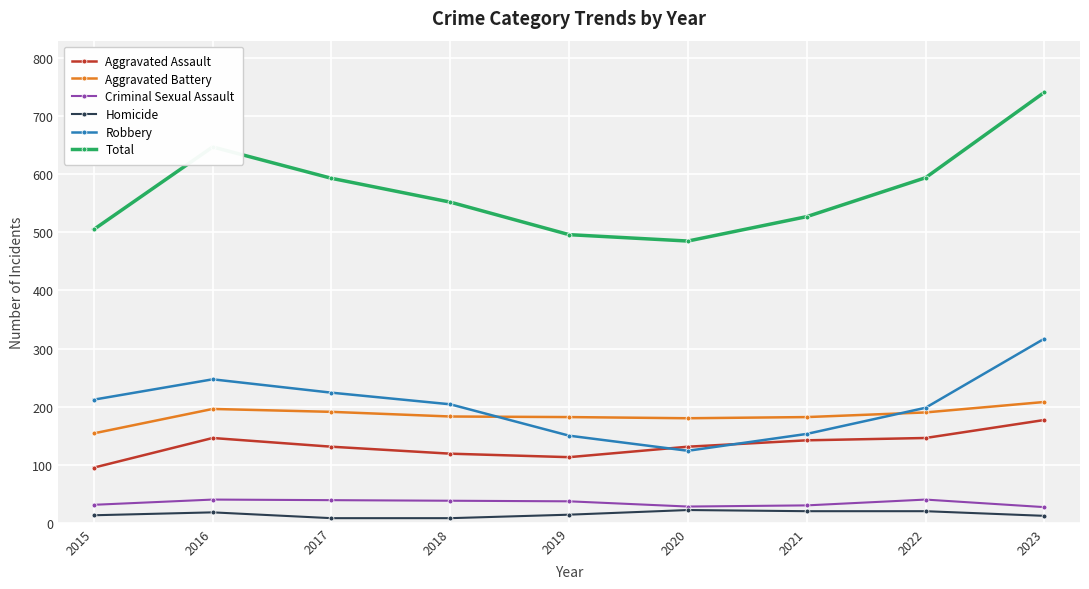

True or false: Homicide has more than 0 interior local peaks.

True